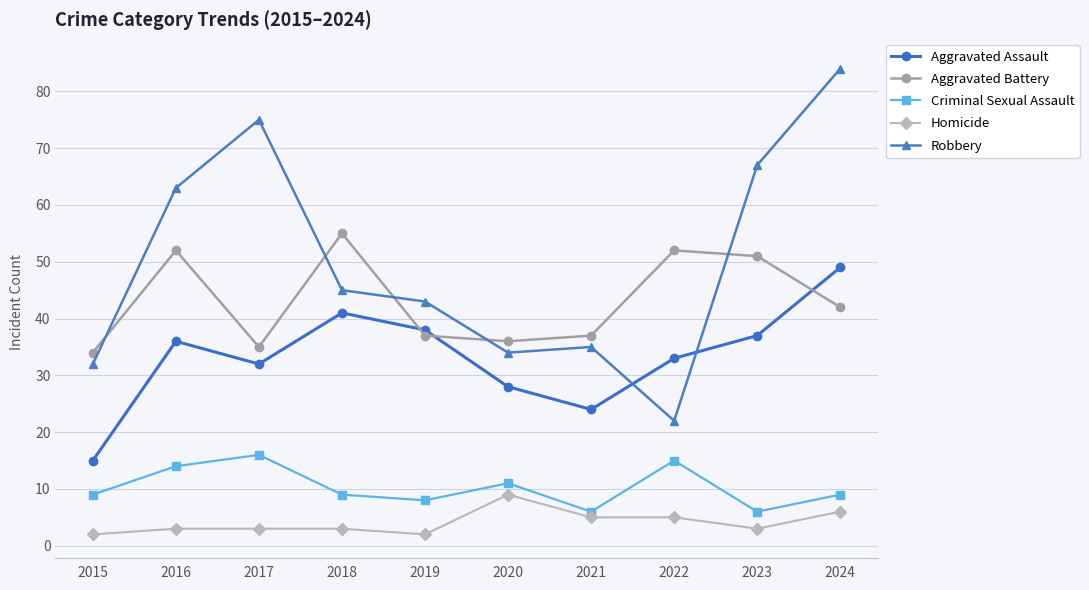

What is the value of the Aggravated Battery point at the 7th from the left?

37